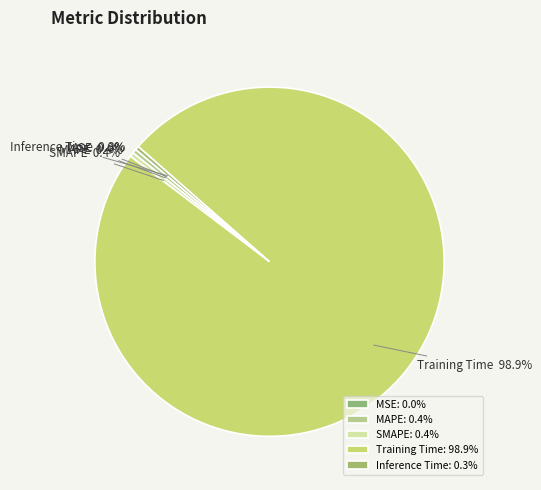

Does Training Time represent more than half of the total?

Yes